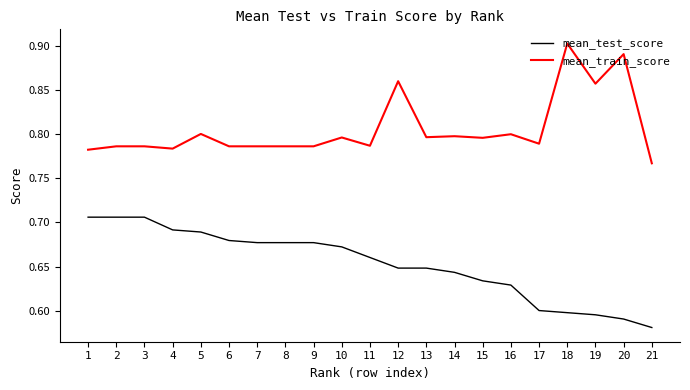

Which label corresponds to the smallest value in the chart?

21